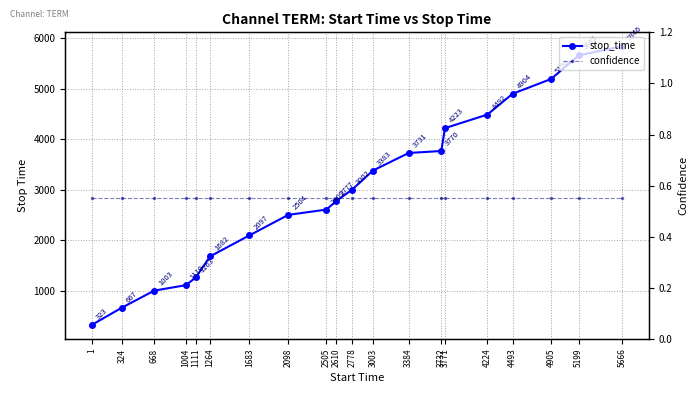

Which series has the largest total across all categories?

stop_time